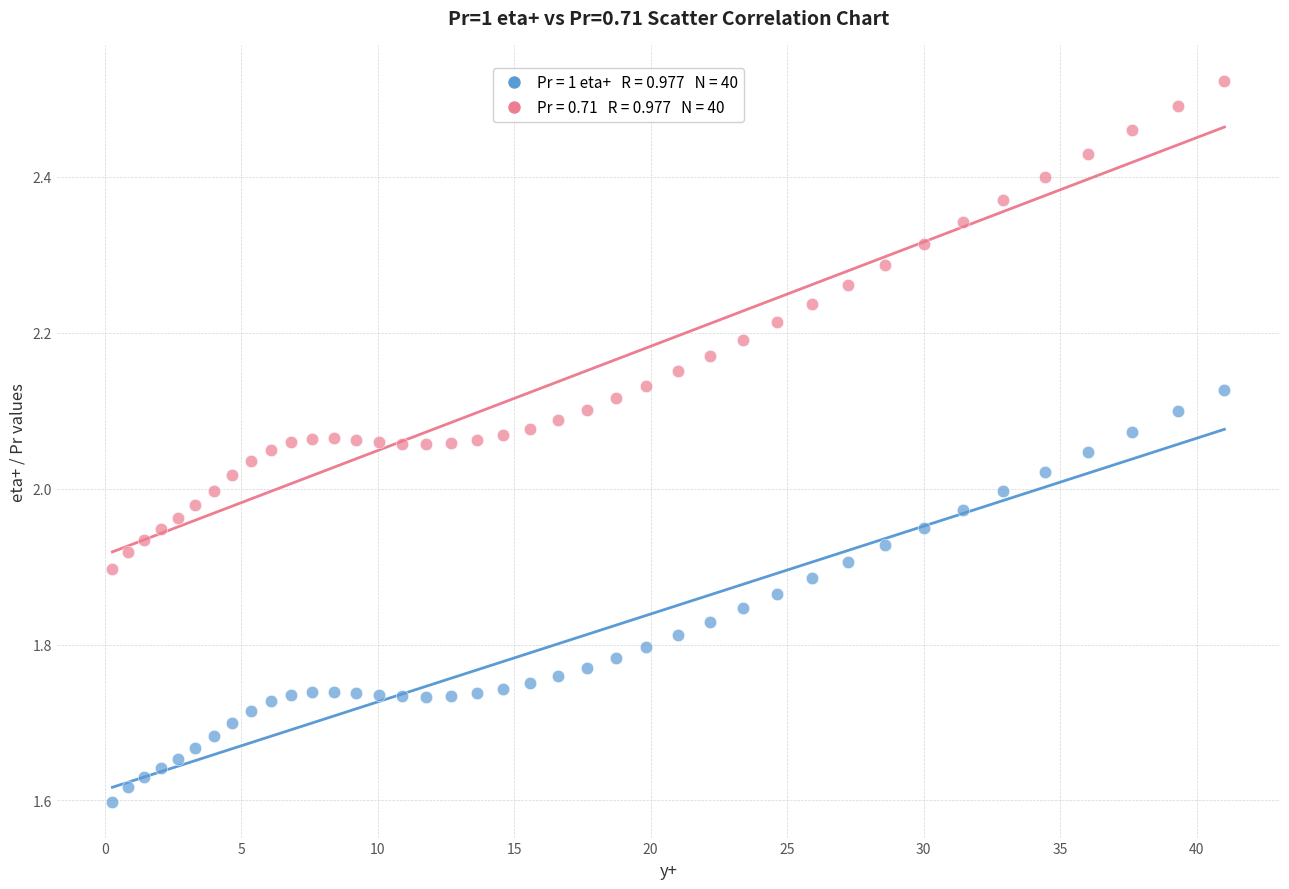

Across all data points, what is the range of X values (max minus min)?

40.7